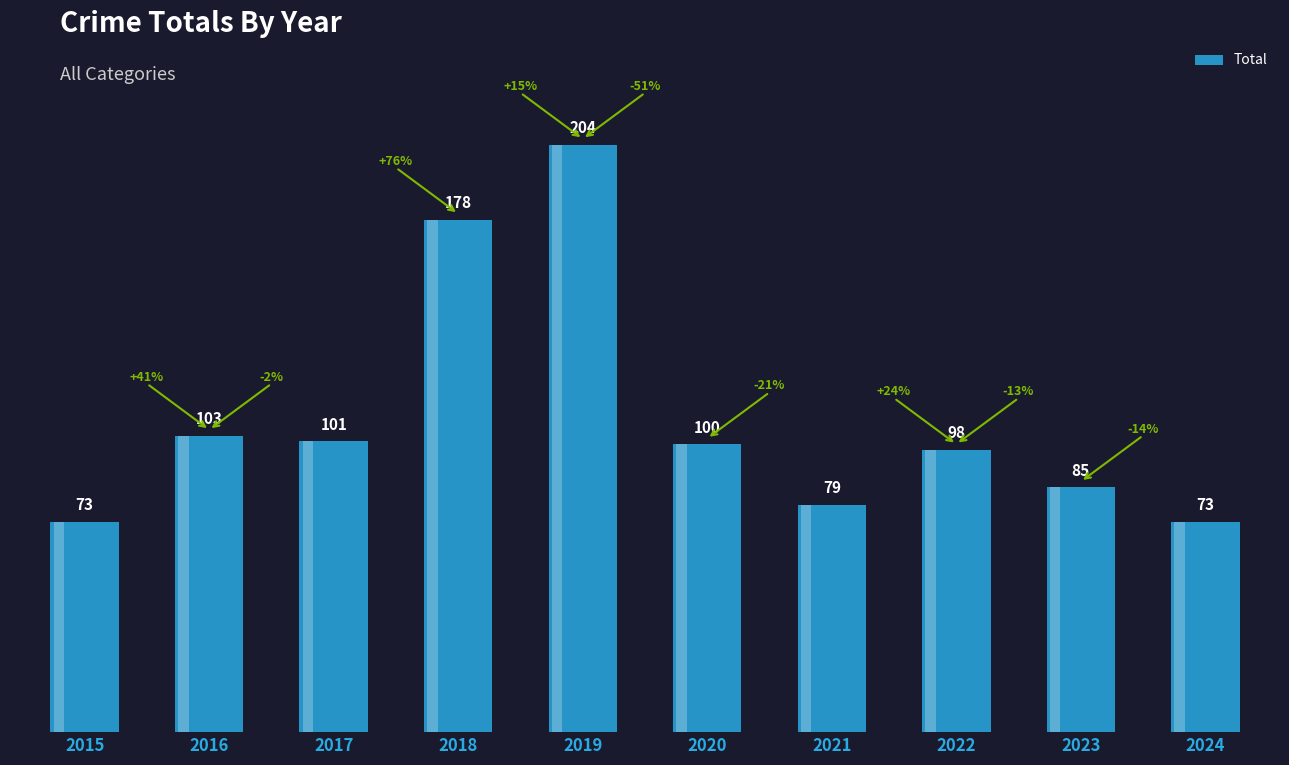

Approximately how many times larger is the value at 2024 compared to 2017?

0.7